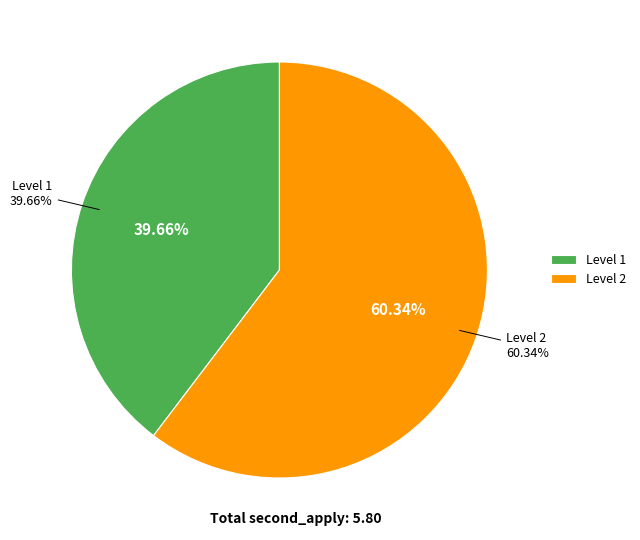

Which category has the smallest portion of the pie?

1